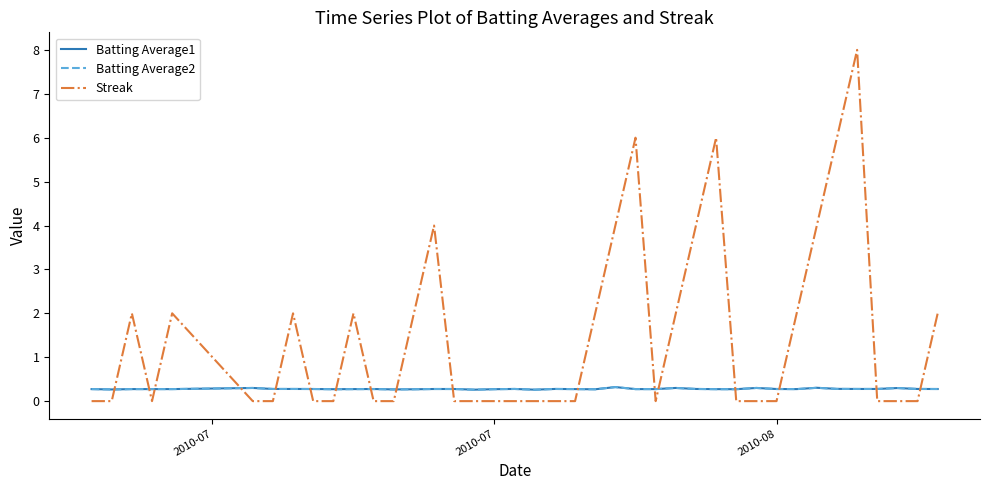

Which series has the largest total across all categories?

Streak